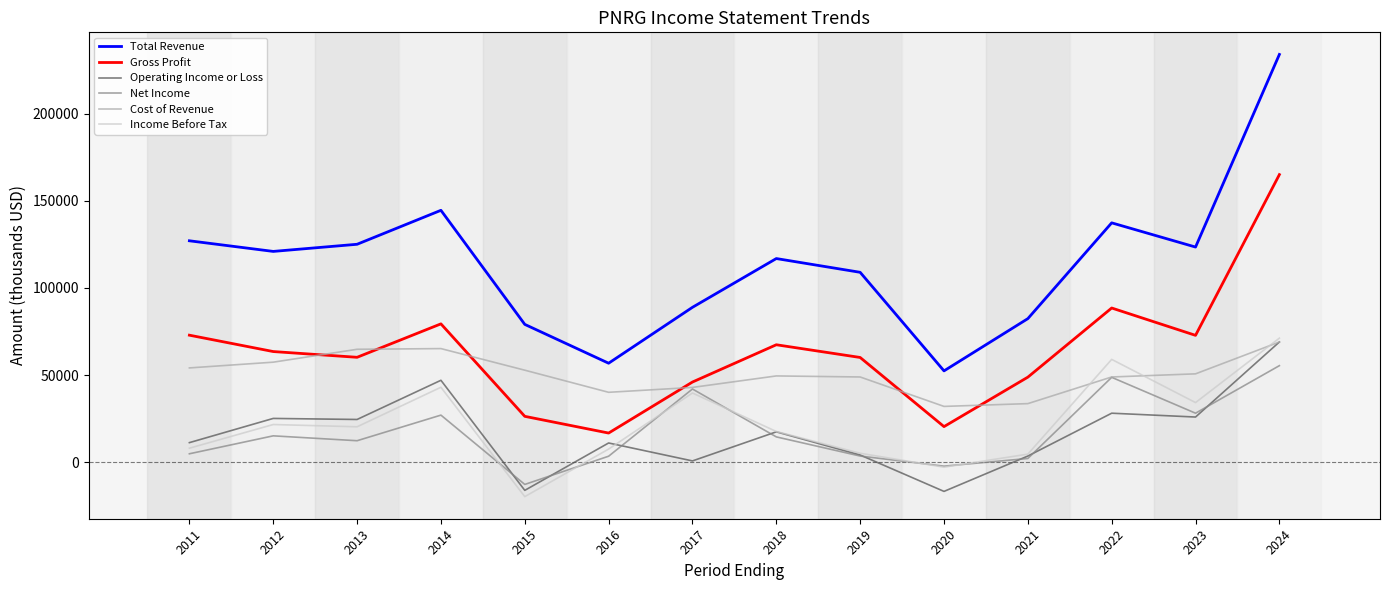

How many interior local peaks does the Net Income series have?

4